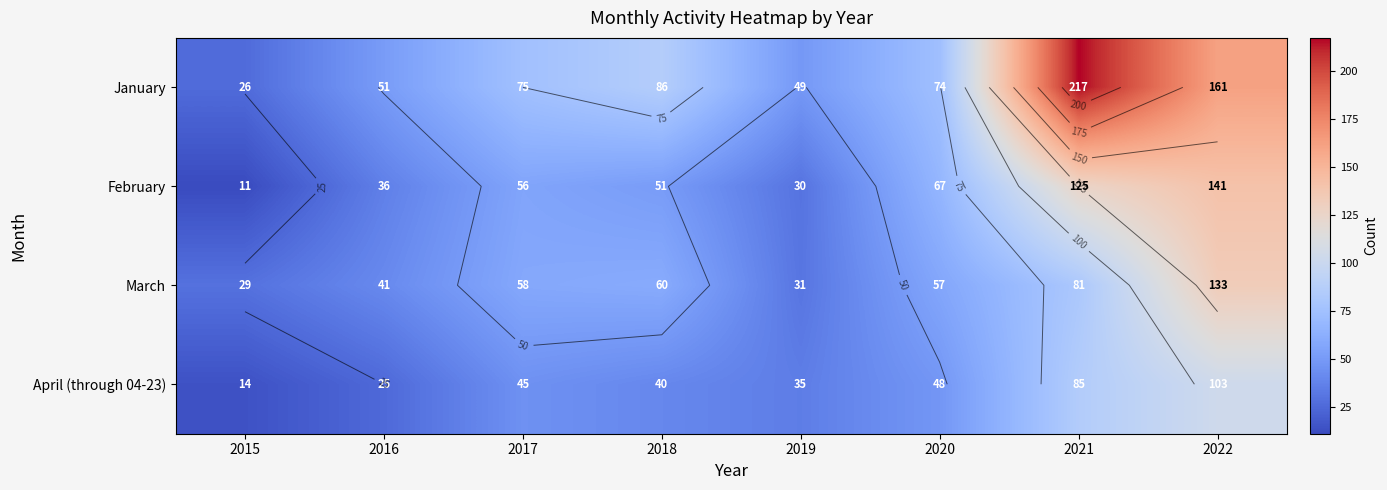

List the series in order of their peak value, lowest first.

April (through 04-23), March, February, January